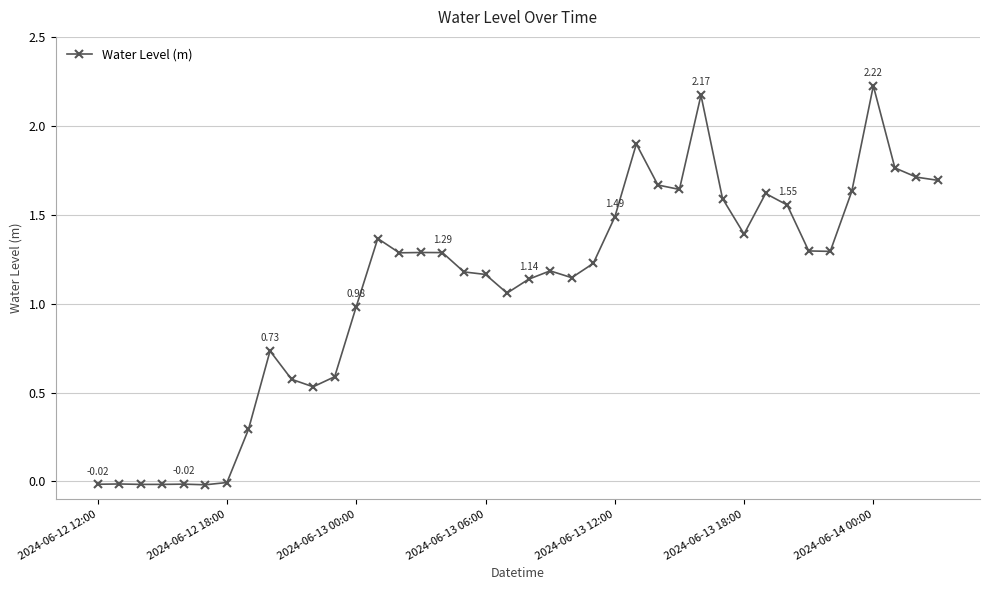

True or false: the data has more than 2 interior local peaks.

True